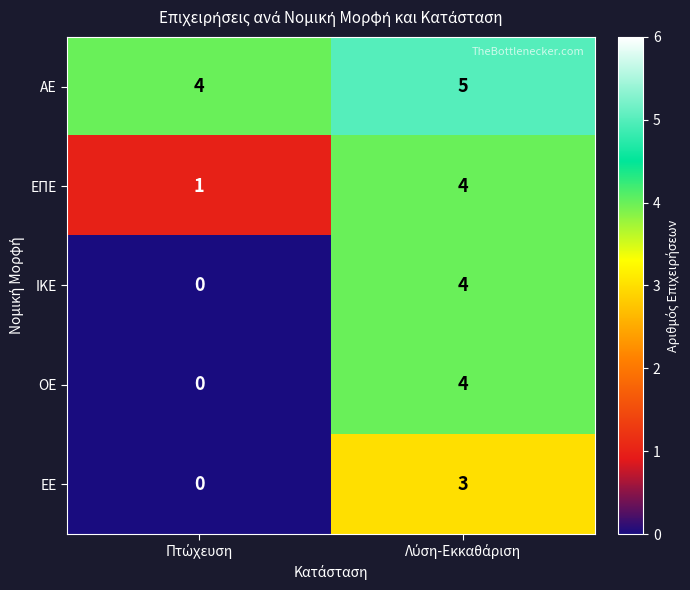

What is the highest value of the ΟΕ series?

4